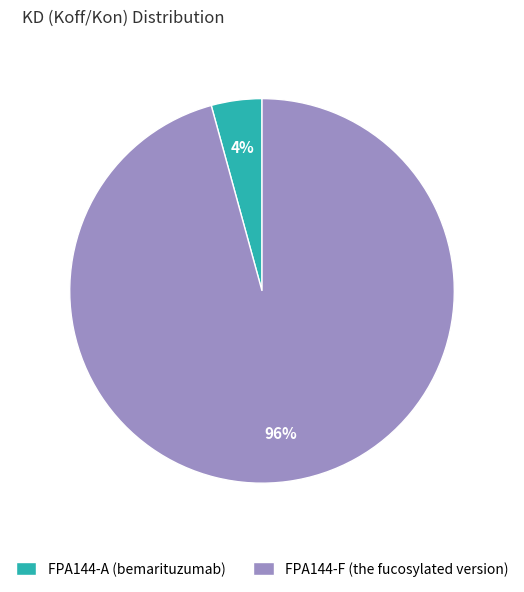

Count the number of slices in the pie.

2